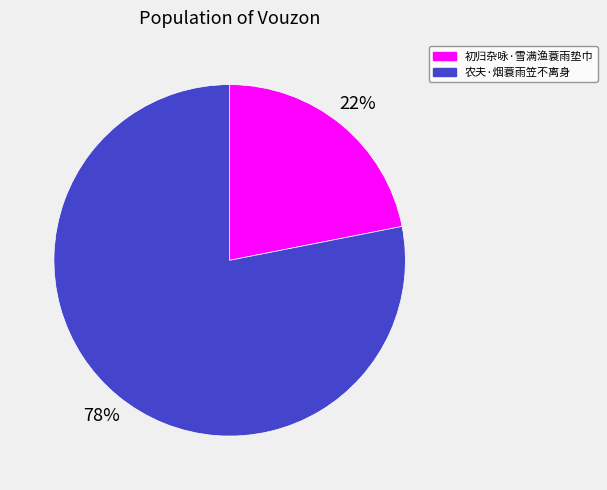

How many slices are in this pie chart?

2